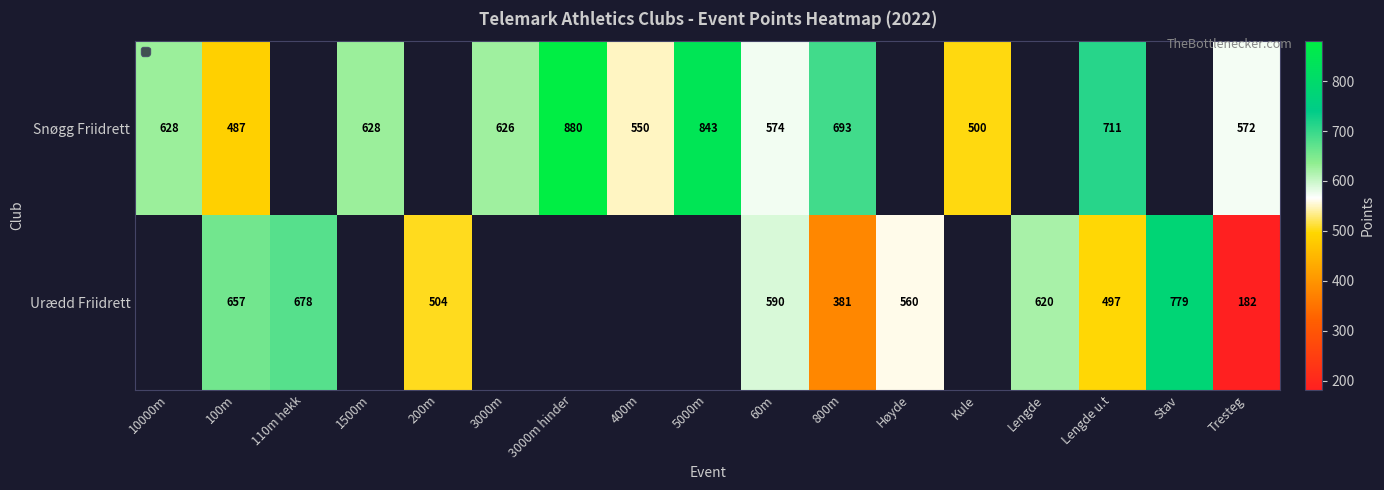

At which category does the chart reach its peak across all series?

3000m hinder